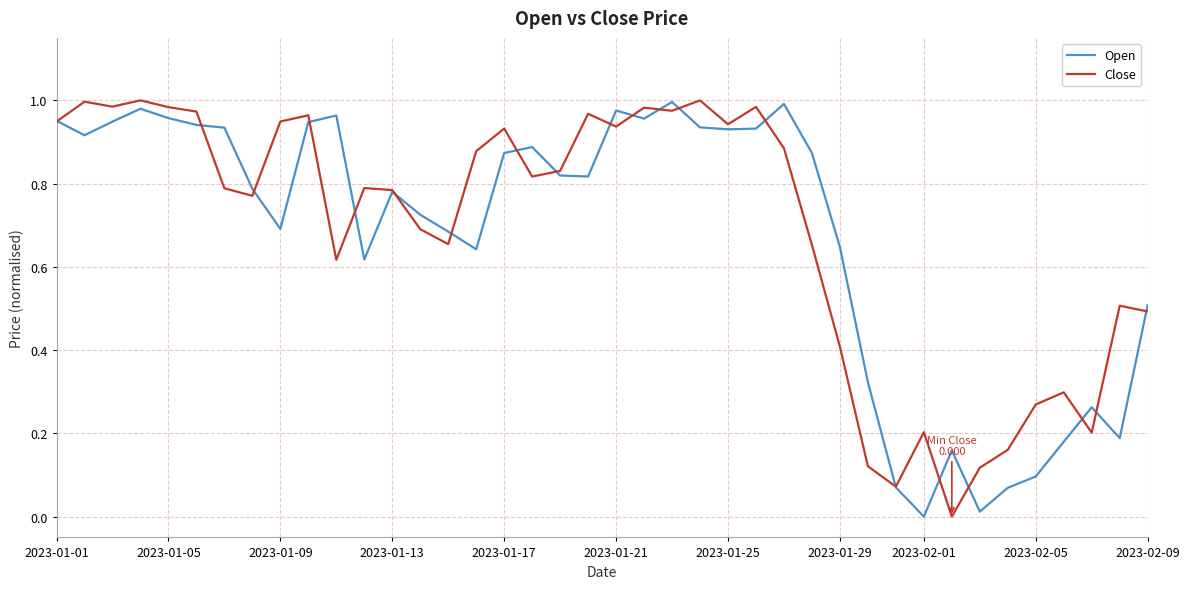

How many times do Open and Close cross each other?

20